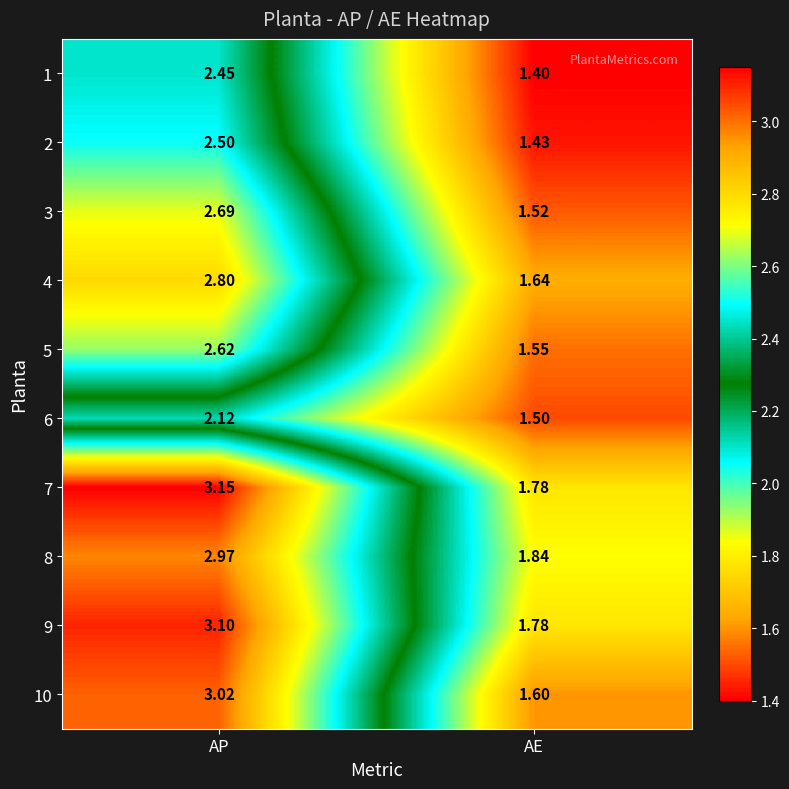

Count the number of categories in the chart.

2